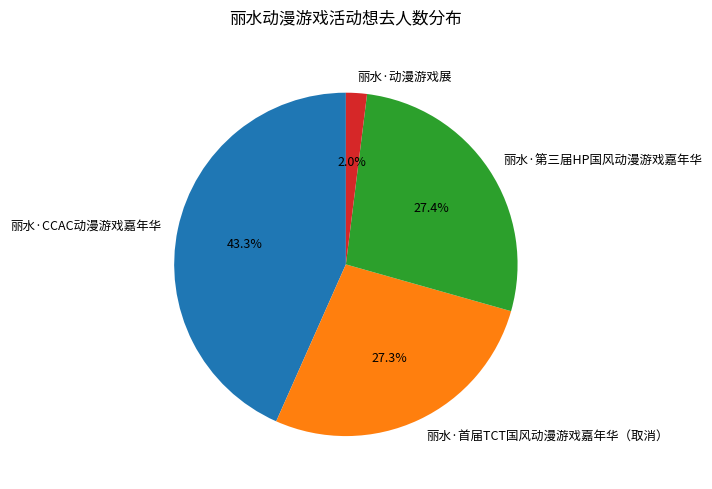

To the nearest percent, what is the difference between the largest and smallest slice percentages?

41%